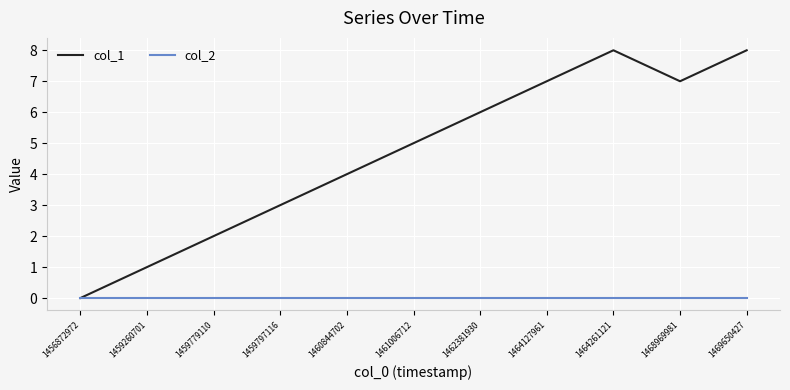

How many col_1 values are between 2 and 7?

7